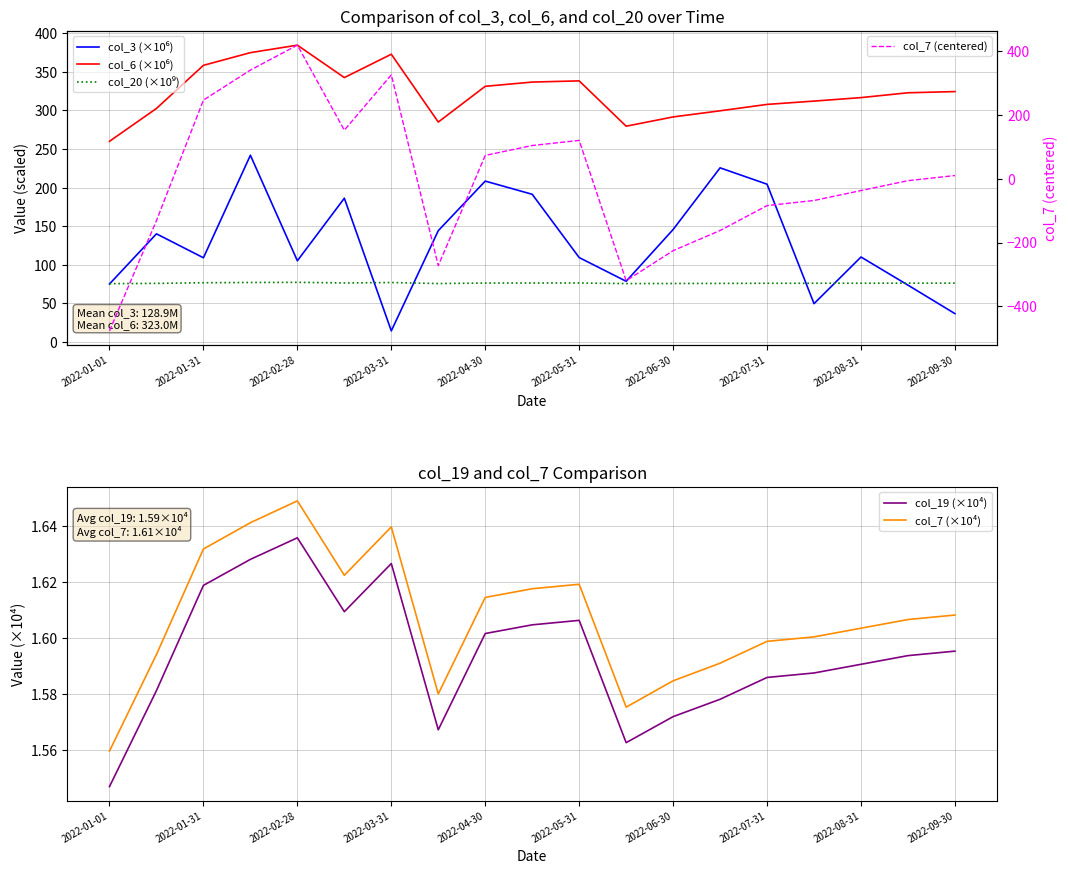

Reading right to left, list all the values displayed in this chart.

col_3 (×10⁶): 36.8	73.7	110.1	49.7	204.3	225.5	145.7	78.7	109.4	191.3	208.3	144.2	14.5	186.2	105.2	241.8	109.1	140.1	75.2
col_6 (×10⁶): 324.2	322.7	316.4	311.9	307.6	299.3	291.4	279.4	338.1	336.5	331.0	284.8	372.5	342.3	384.3	374.6	358.2	302.4	259.8
col_20 (×10⁹): 76.3	76.3	76.2	76.1	76.1	75.9	75.8	75.7	76.5	76.4	76.4	75.8	77.1	76.5	77.3	77.1	76.8	76.0	75.6
col_7 (centered): 9.6	-6.4	-37.4	-68.4	-84.4	-162.4	-225.4	-319.4	119.6	103.6	72.6	-272.4	324.6	151.6	417.6	339.6	245.6	-131.4	-476.4
col_19 (×10⁴): 1.6	1.6	1.6	1.6	1.6	1.6	1.6	1.6	1.6	1.6	1.6	1.6	1.6	1.6	1.6	1.6	1.6	1.6	1.5
col_7 (×10⁴): 1.6	1.6	1.6	1.6	1.6	1.6	1.6	1.6	1.6	1.6	1.6	1.6	1.6	1.6	1.6	1.6	1.6	1.6	1.6